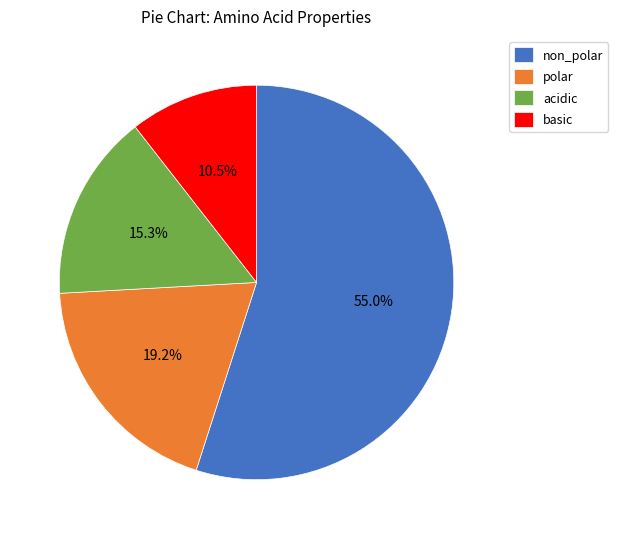

What is the ratio of the value at acidic to the value at polar?

0.8